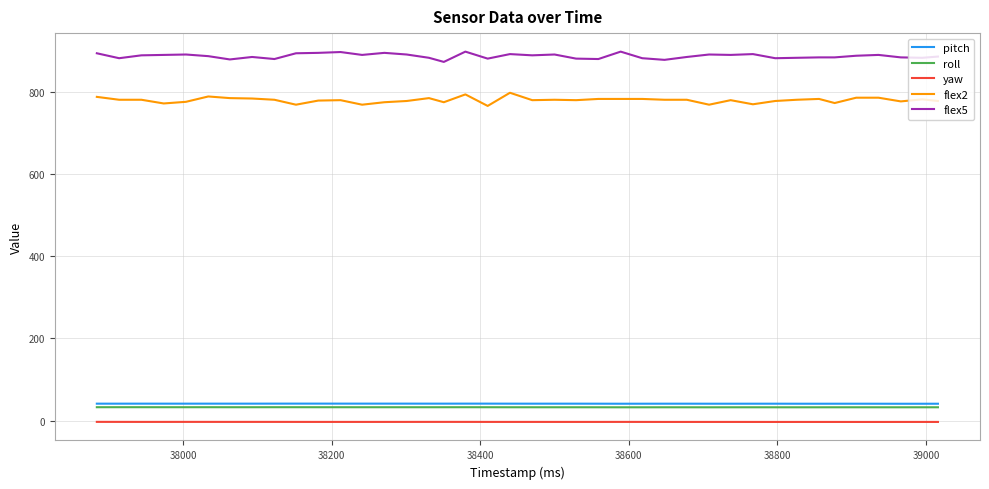

True or false: flex2 and pitch cross at least once.

False